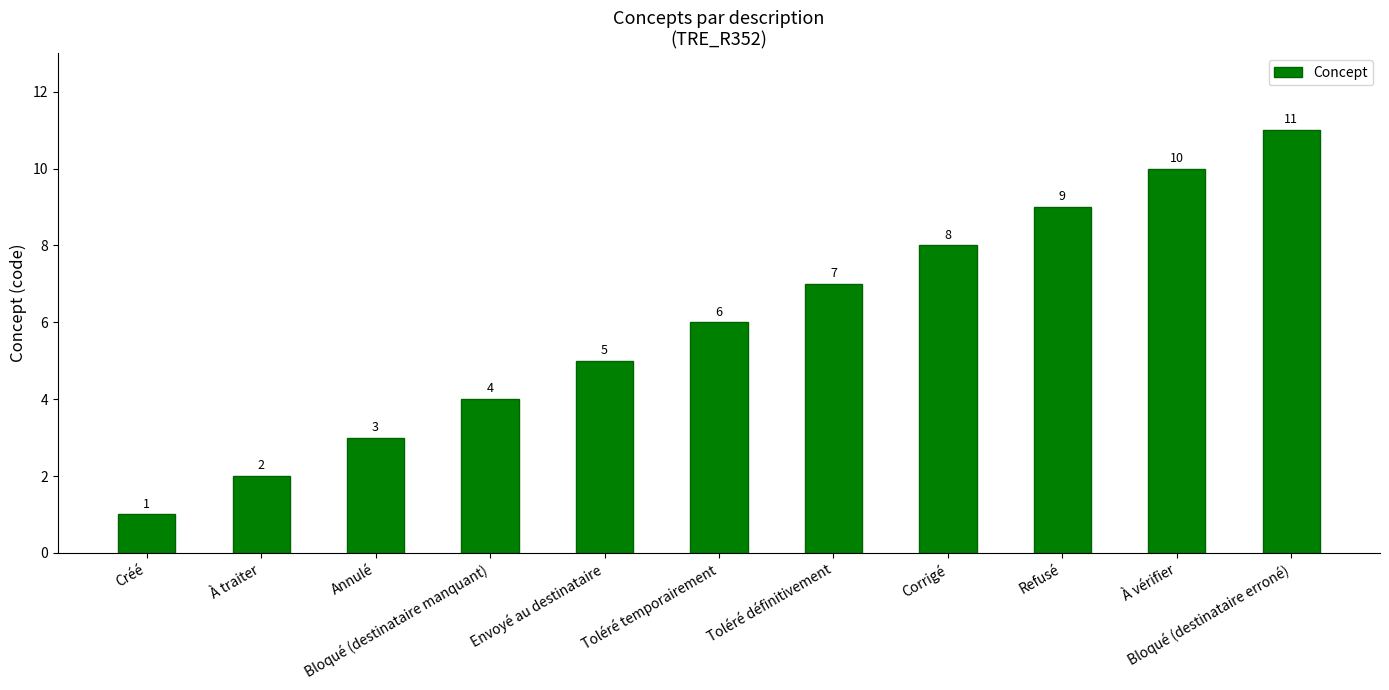

What value does the data have at Toléré définitivement, to the nearest 5?

5